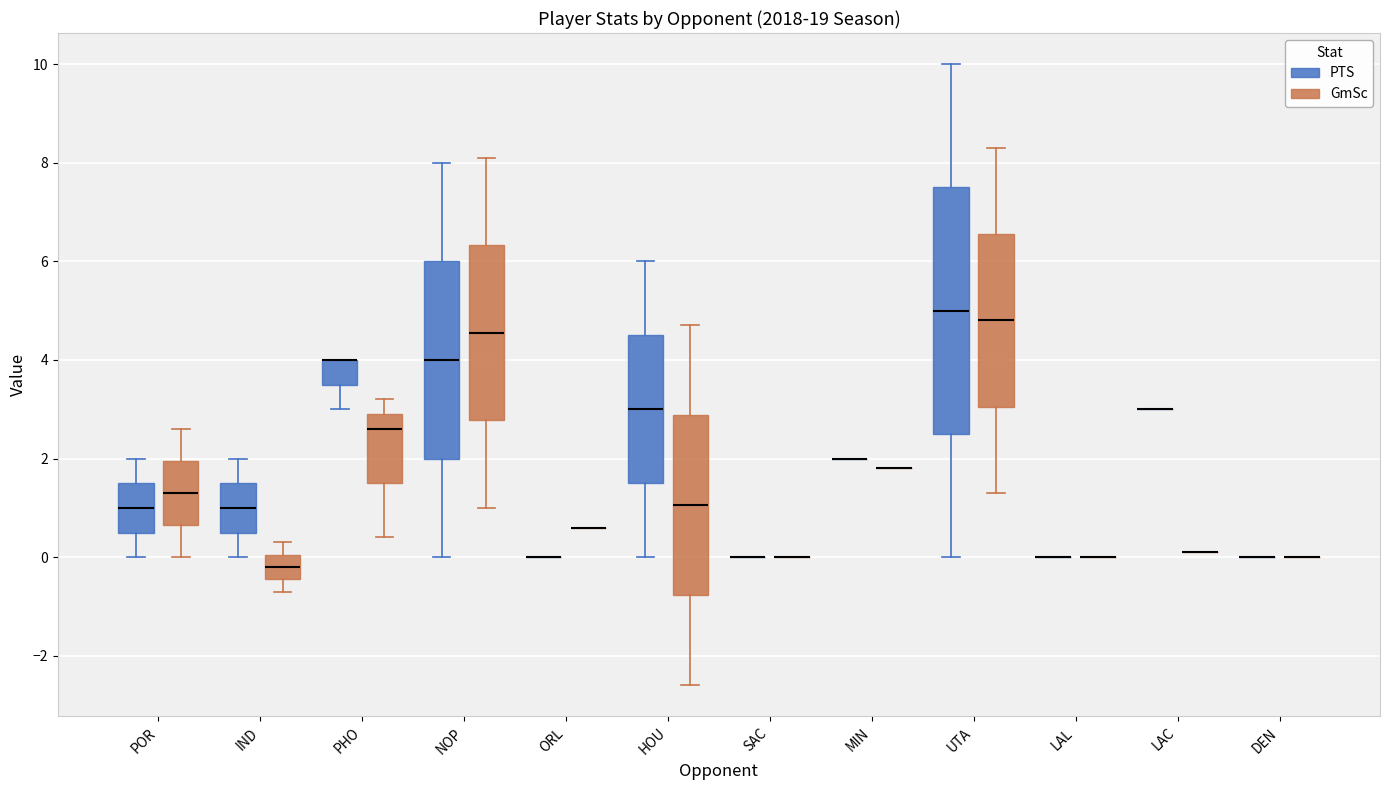

Reading left to right, transcribe this box plot: for each box, give where its median line is, the range the box spans, and where its two whiskers end, as read against the y-axis. The values are not printed on the chart, so give them approximately, as read against the axis.

POR (PTS): median 1.0, box 0.6 to 1.6, whiskers 0.0 to 2.0
POR (GmSc): median 1.4, box 0.6 to 2.0, whiskers 0.0 to 2.6
IND (PTS): median 1.0, box 0.6 to 1.6, whiskers 0.0 to 2.0
IND (GmSc): median -0.2, box -0.4 to 0.0, whiskers -0.6 to 0.4
PHO (PTS): median 4.0 (drawn on the box's upper edge), box 3.6 to 4.0, whiskers 3.0 to 4.0
PHO (GmSc): median 2.6, box 1.6 to 3.0, whiskers 0.4 to 3.2
NOP (PTS): median 4.0, box 2.0 to 6.0, whiskers 0.0 to 8.0
NOP (GmSc): median 4.6, box 2.8 to 6.4, whiskers 1.0 to 8.2
ORL (PTS): box collapsed to a line at 0.0, whiskers 0.0 to 0.0
ORL (GmSc): box collapsed to a line at 0.6, whiskers 0.6 to 0.6
HOU (PTS): median 3.0, box 1.6 to 4.6, whiskers 0.0 to 6.0
HOU (GmSc): median 1.0, box -0.8 to 2.8, whiskers -2.6 to 4.8
SAC (PTS): box collapsed to a line at 0.0, whiskers 0.0 to 0.0
SAC (GmSc): box collapsed to a line at 0.0, whiskers 0.0 to 0.0
MIN (PTS): box collapsed to a line at 2.0, whiskers 2.0 to 2.0
MIN (GmSc): box collapsed to a line at 1.8, whiskers 1.8 to 1.8
UTA (PTS): median 5.0, box 2.6 to 7.6, whiskers 0.0 to 10.0
UTA (GmSc): median 4.8, box 3.0 to 6.6, whiskers 1.4 to 8.4
LAL (PTS): box collapsed to a line at 0.0, whiskers 0.0 to 0.0
LAL (GmSc): box collapsed to a line at 0.0, whiskers 0.0 to 0.0
LAC (PTS): box collapsed to a line at 3.0, whiskers 3.0 to 3.0
LAC (GmSc): box collapsed to a line at 0.2, whiskers 0.2 to 0.2
DEN (PTS): box collapsed to a line at 0.0, whiskers 0.0 to 0.0
DEN (GmSc): box collapsed to a line at 0.0, whiskers 0.0 to 0.0